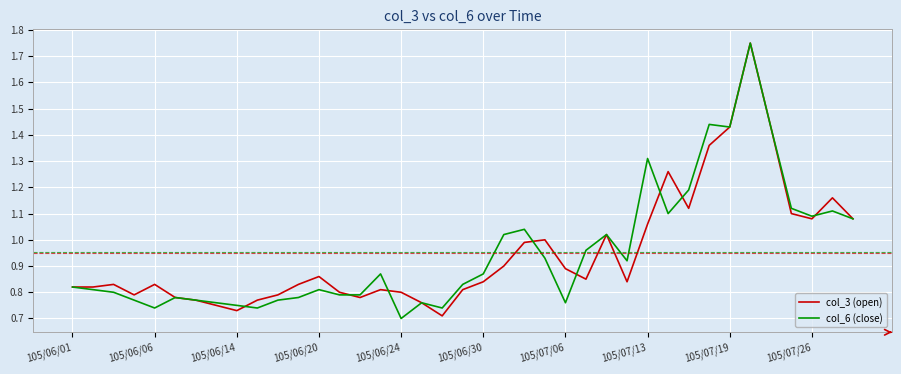

What is the sum of all col_3 (open) values?

37.0